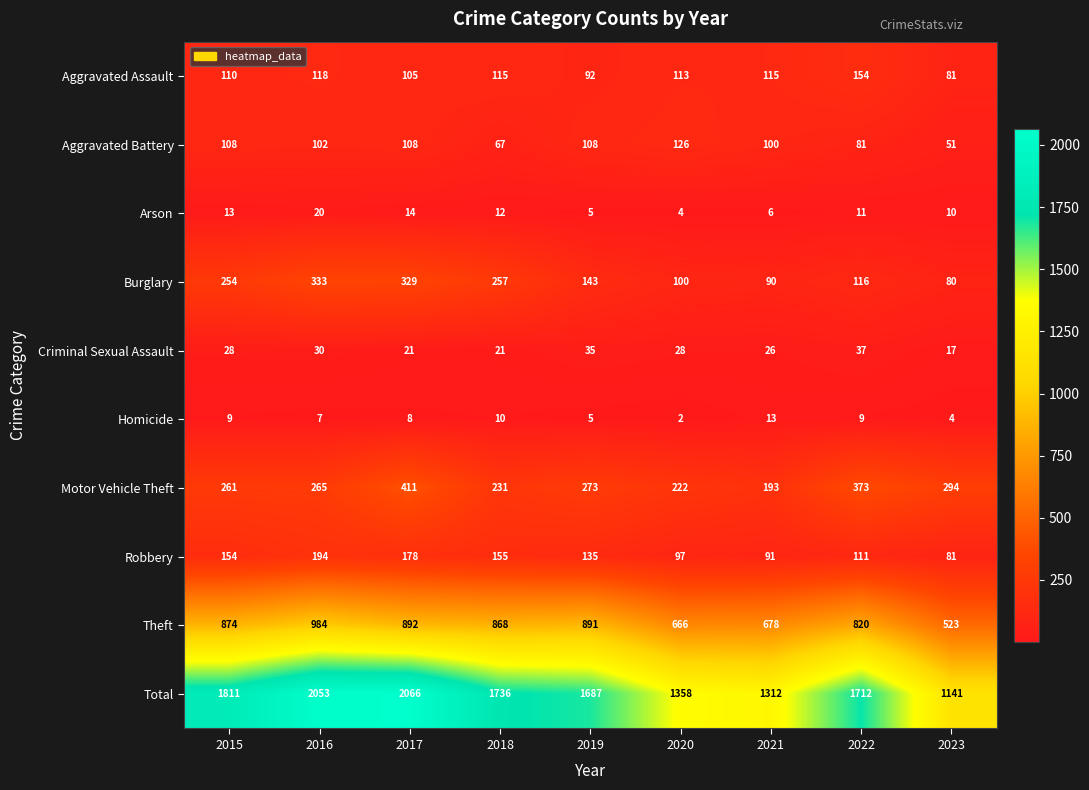

What is the difference between the maximum and second lowest values in the Robbery series?

103